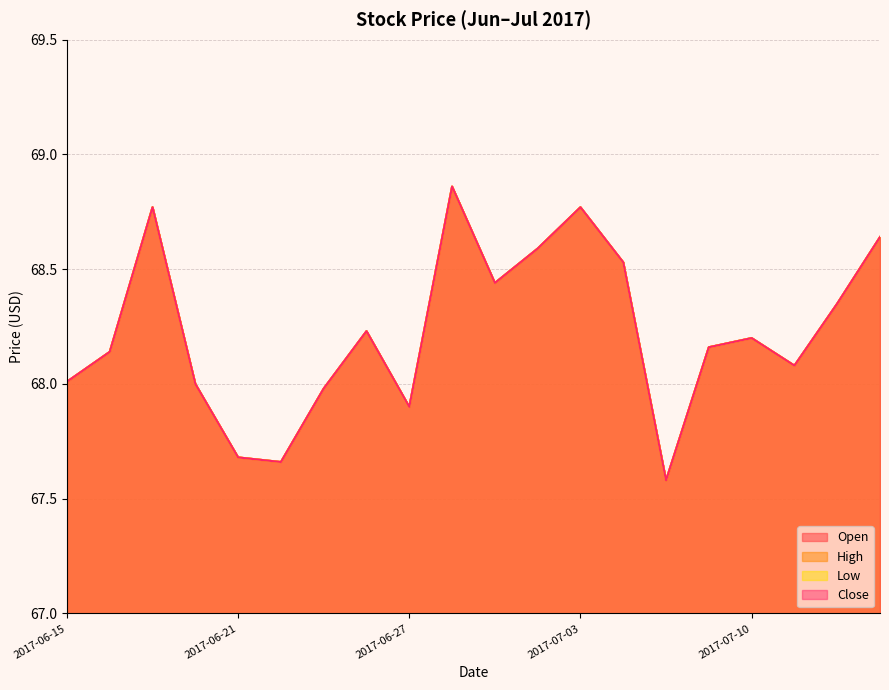

What are all the series names shown in the legend?

Open, High, Low, Close